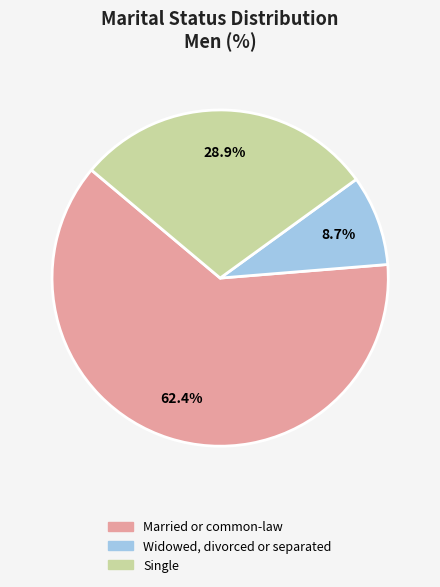

What percentage is the Widowed, divorced or separated slice, to the nearest percent?

9%